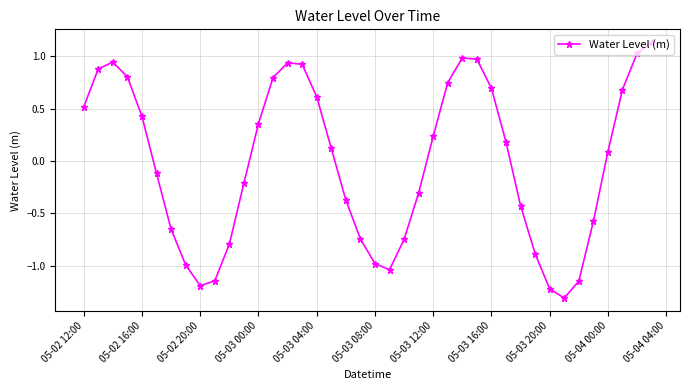

What is the minimum value shown in the chart?

-1.3